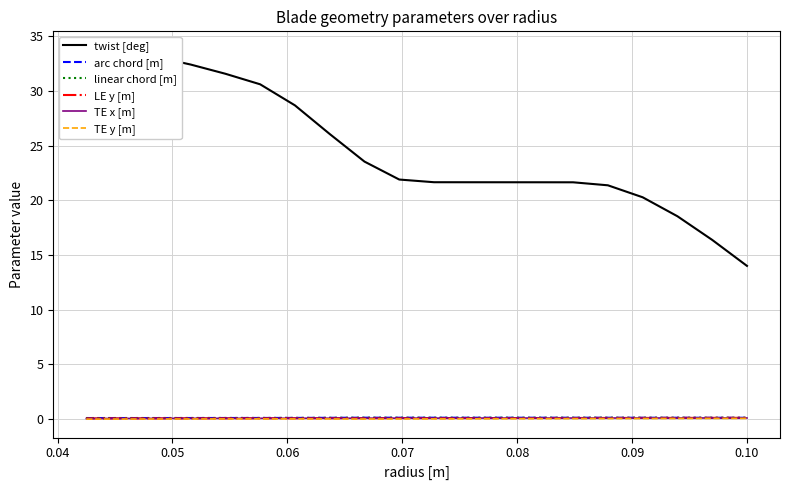

What are all the series names shown in the legend?

twist [deg], arc chord [m], linear chord [m], LE y [m], TE x [m], TE y [m]